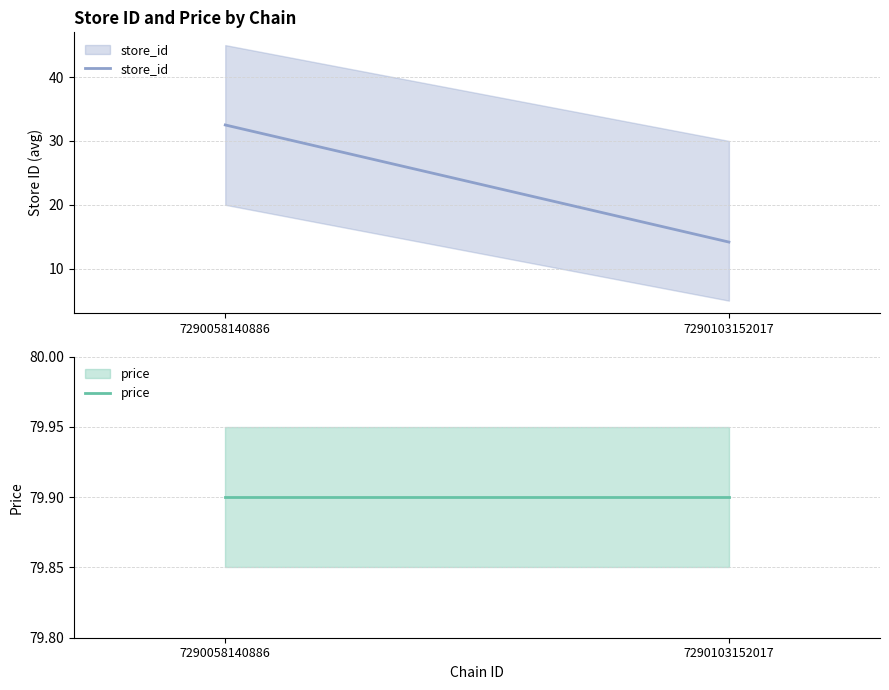

The price series shows 40.1 at 7290058140886. True or false?

False